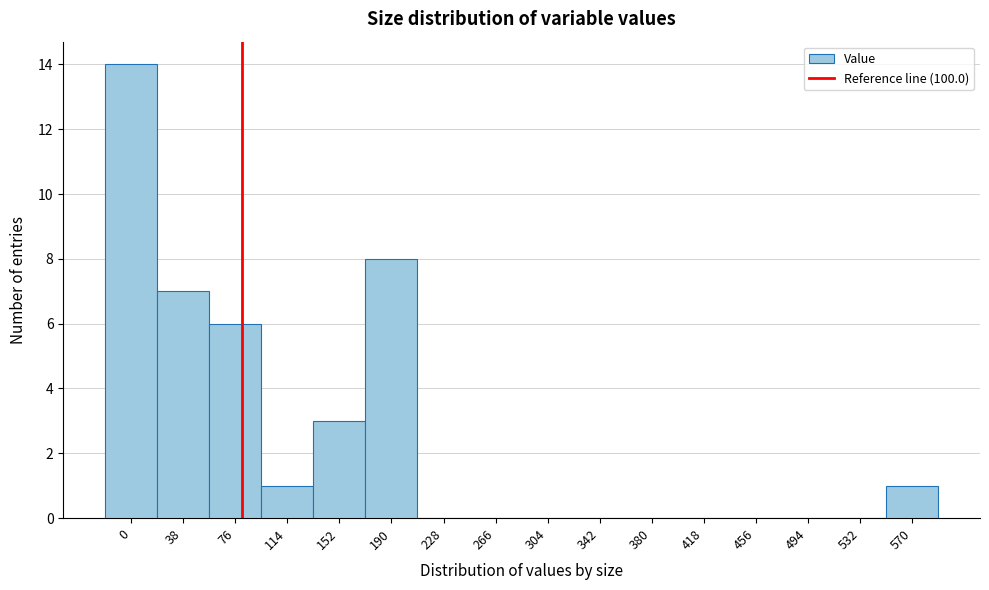

Reading left to right, extract all data points from this chart.

0=14	38=7	76=6	114=1	152=3	190=8	228=0	266=0	304=0	342=0	380=0	418=0	456=0	494=0	532=0	570=1